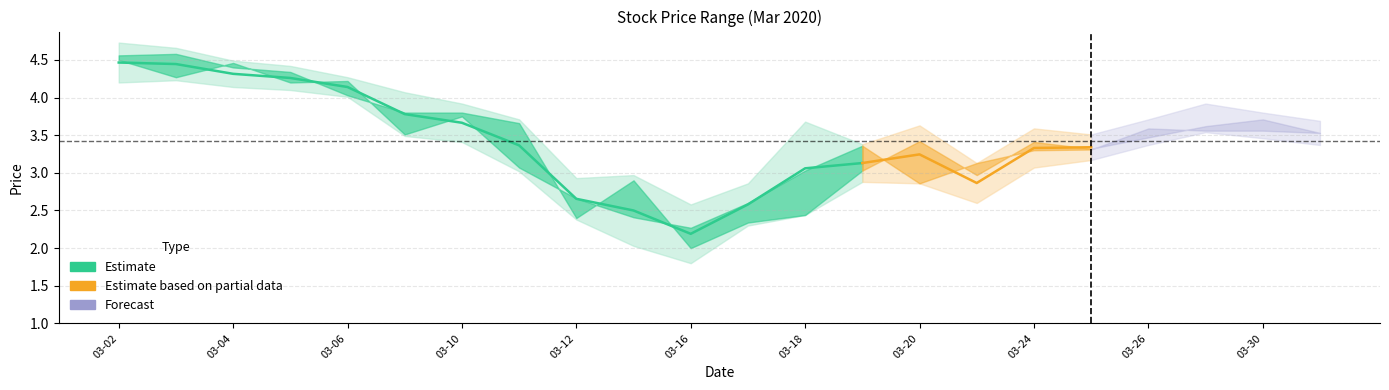

What is the difference between the highest and lowest values at 2020-03-10?

0.5